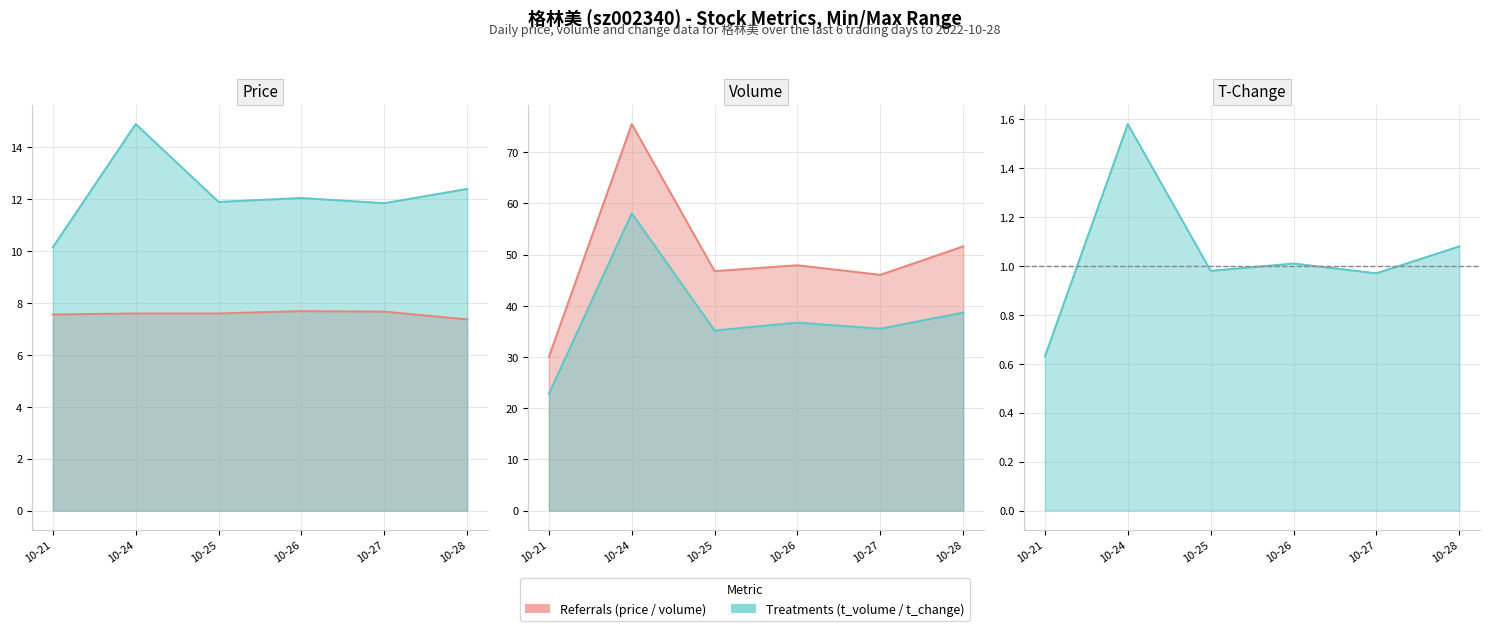

Which label corresponds to the smallest value in the chart?

10-28